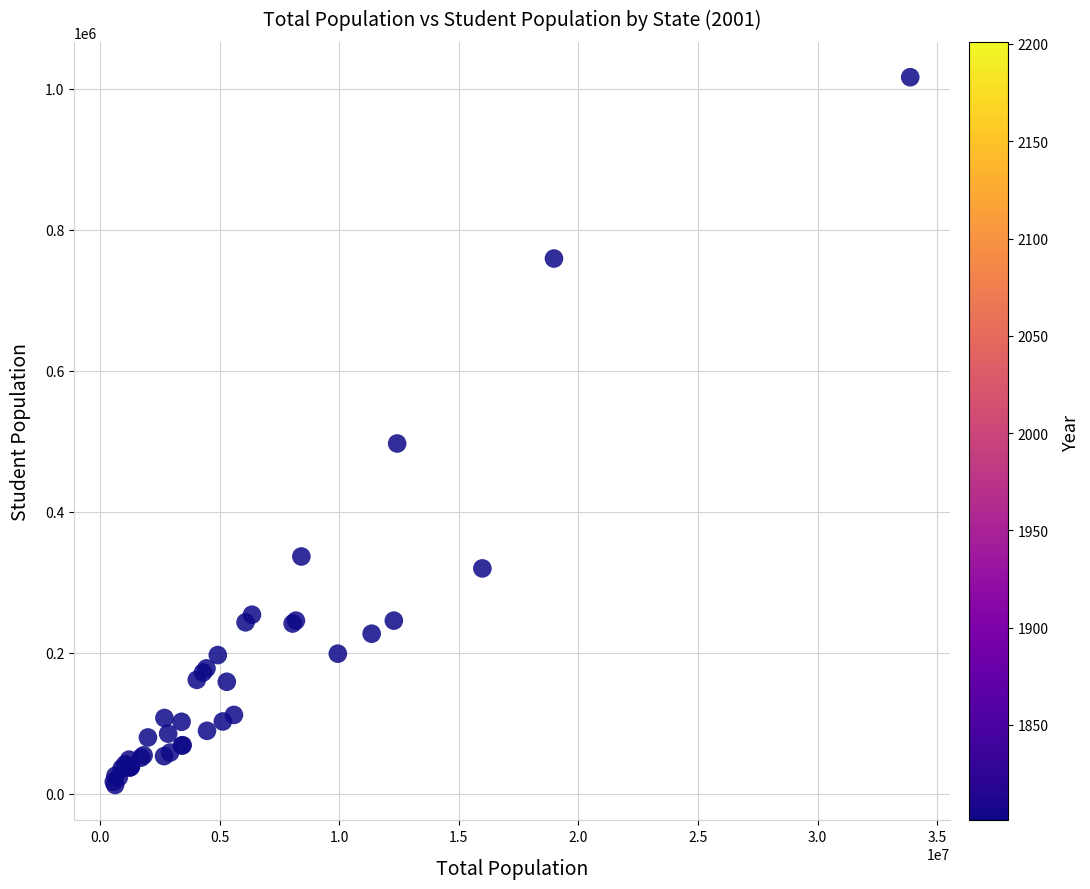

What Y value in the scatter plot is closest to 514344?

496771.7